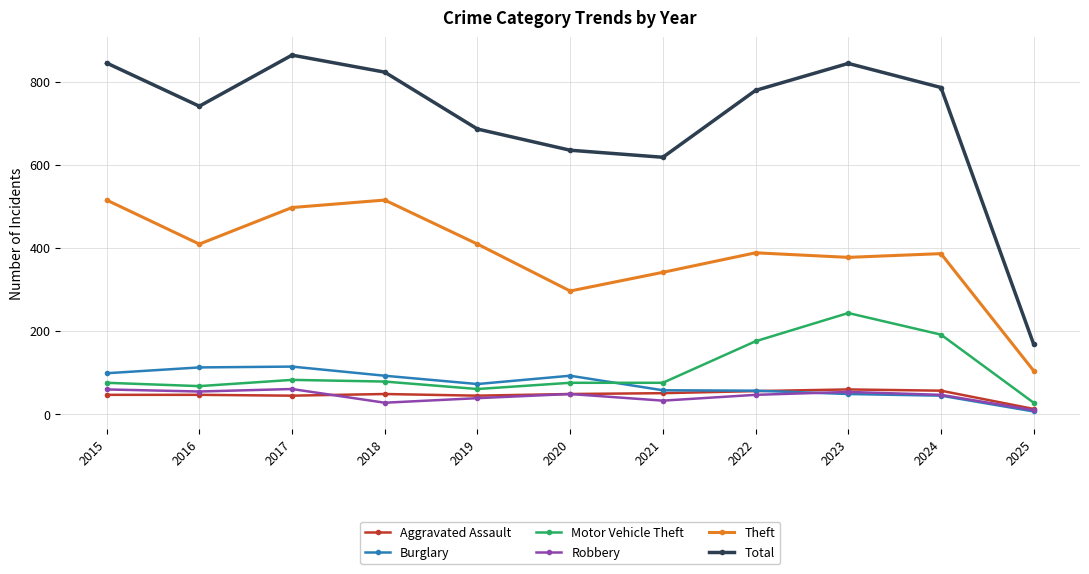

What are all the series names shown in the legend?

Aggravated Assault, Burglary, Motor Vehicle Theft, Robbery, Theft, Total